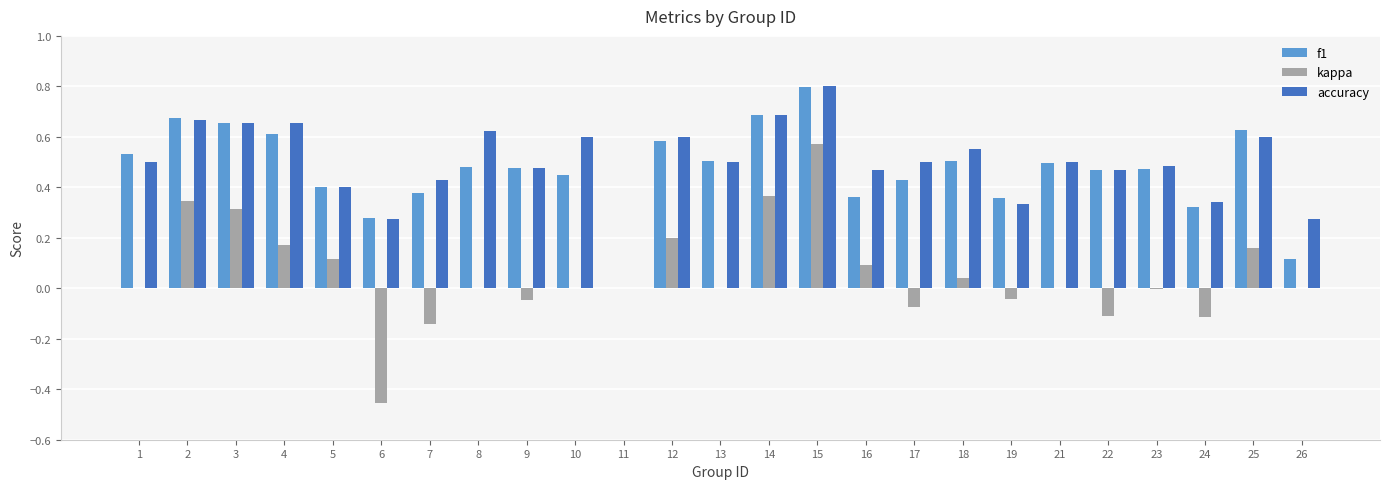

What is the sum of all kappa values?

1.4